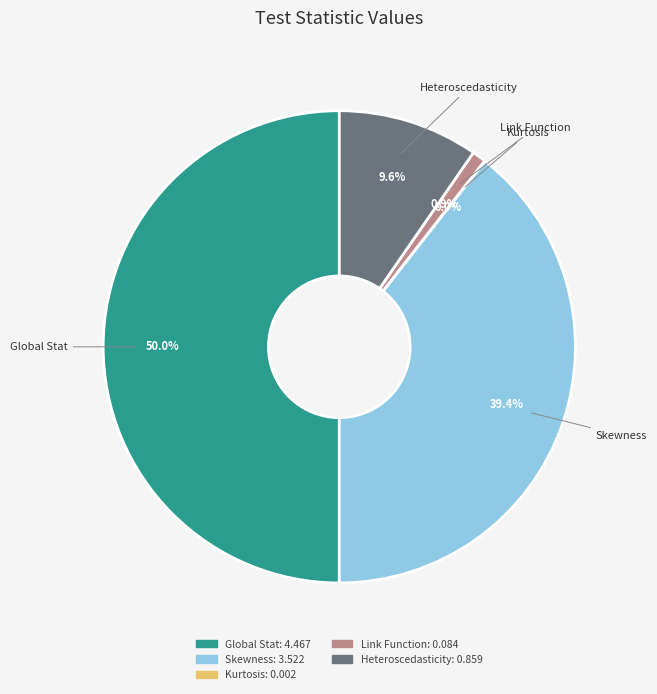

Does Skewness represent more than half of the total?

No